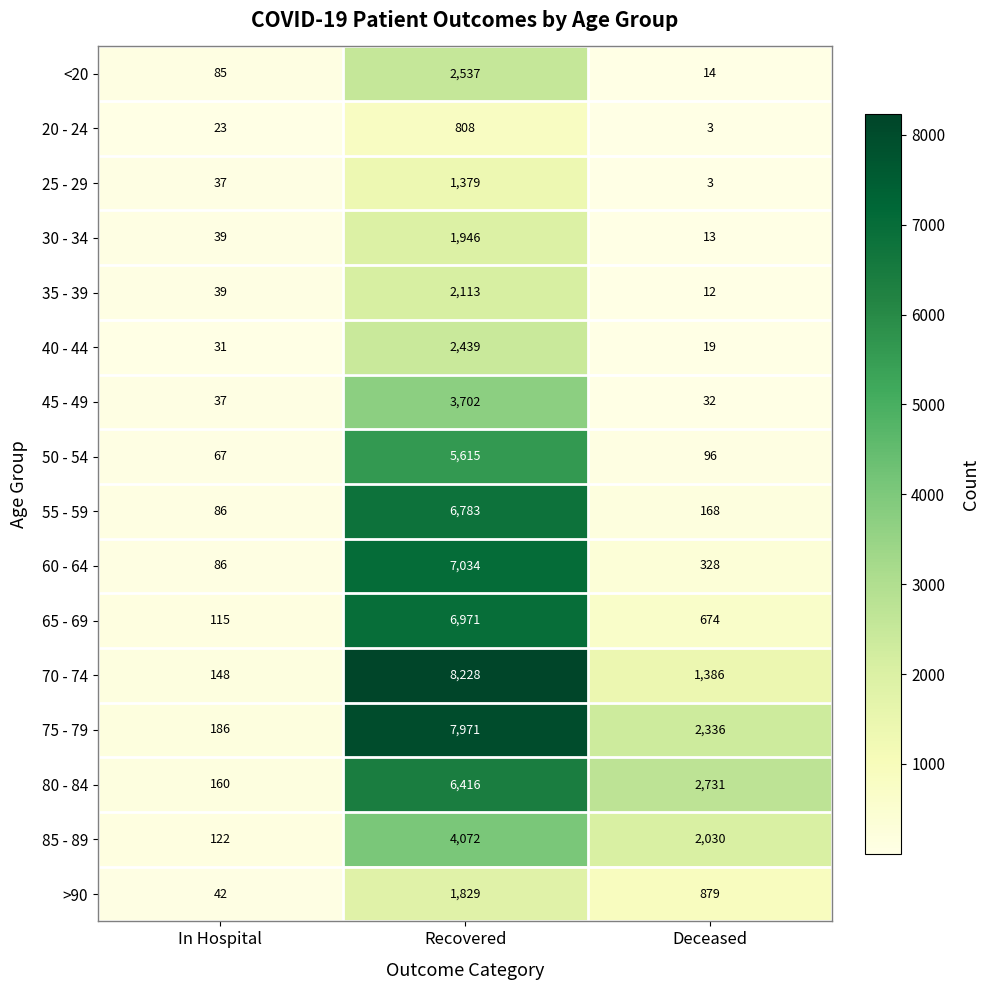

What is the difference between the 70 - 74 values at Deceased and Recovered?

6842